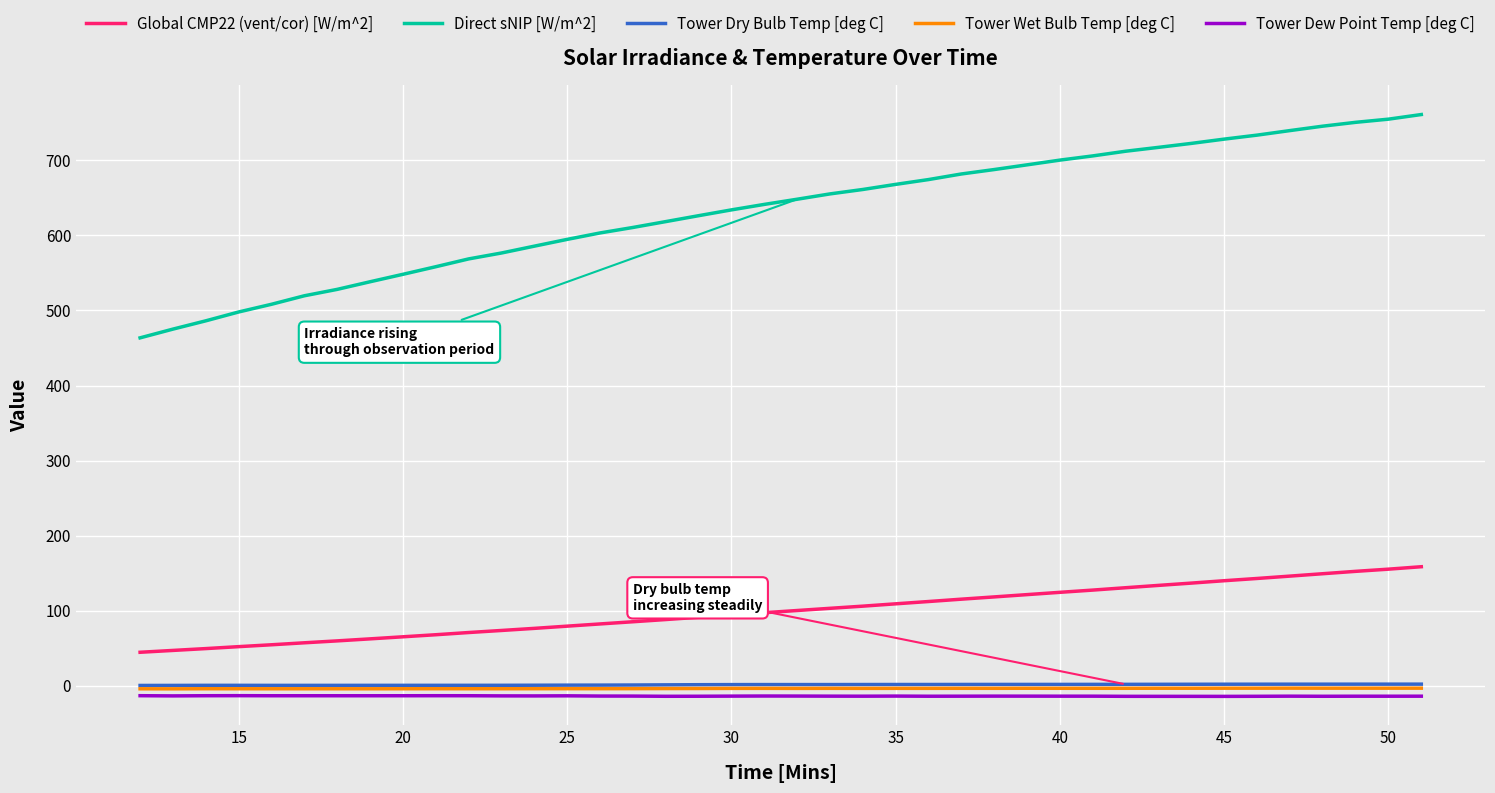

True or false: Tower Dew Point Temp [deg C] and Direct sNIP [W/m^2] intersect in this chart.

False